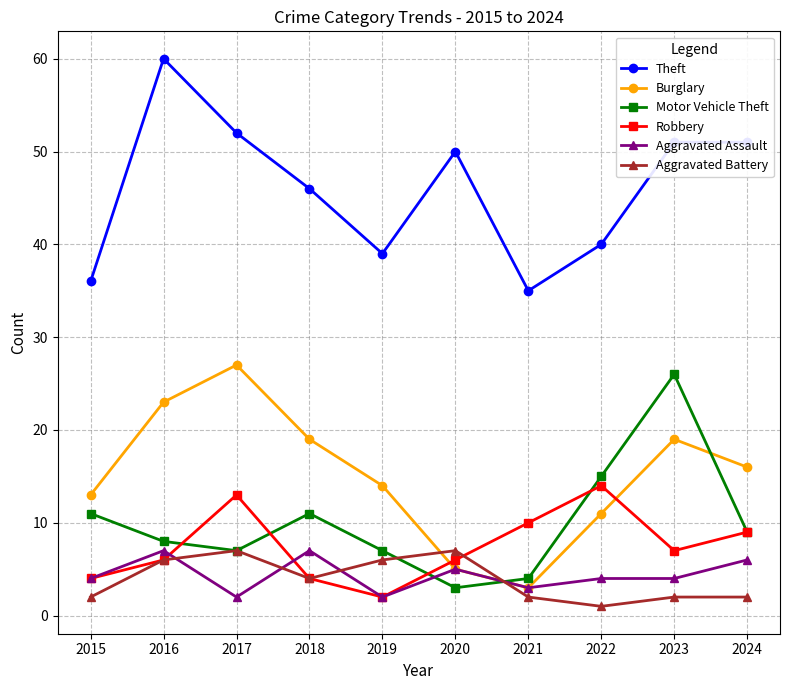

What is the minimum value shown in the chart?

1